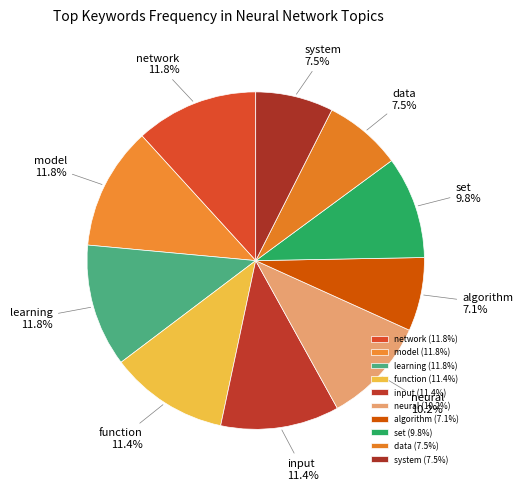

Between set and algorithm, which is larger?

set